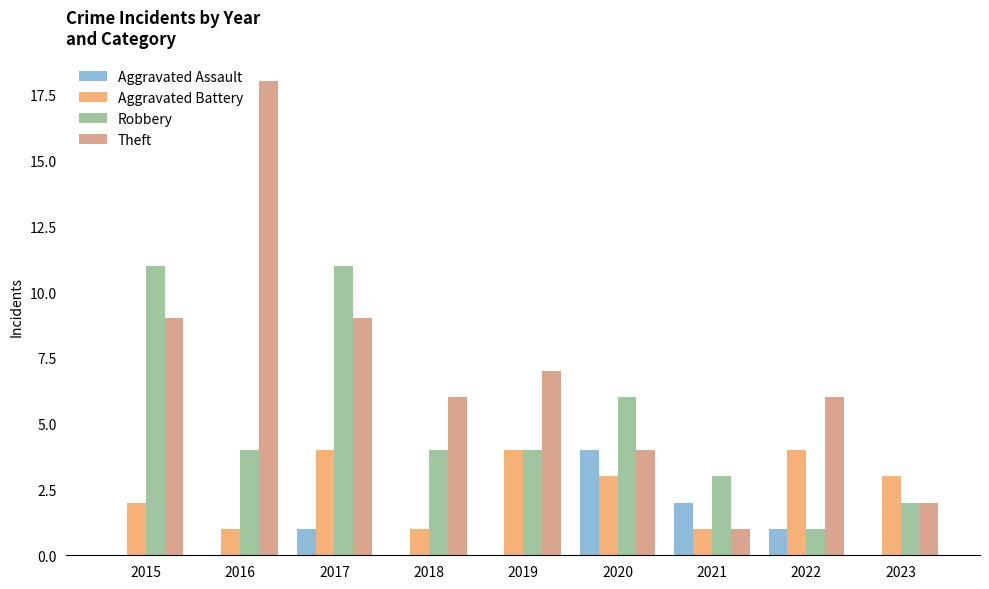

True or false: Robbery has a value of 4 at 2018.

True